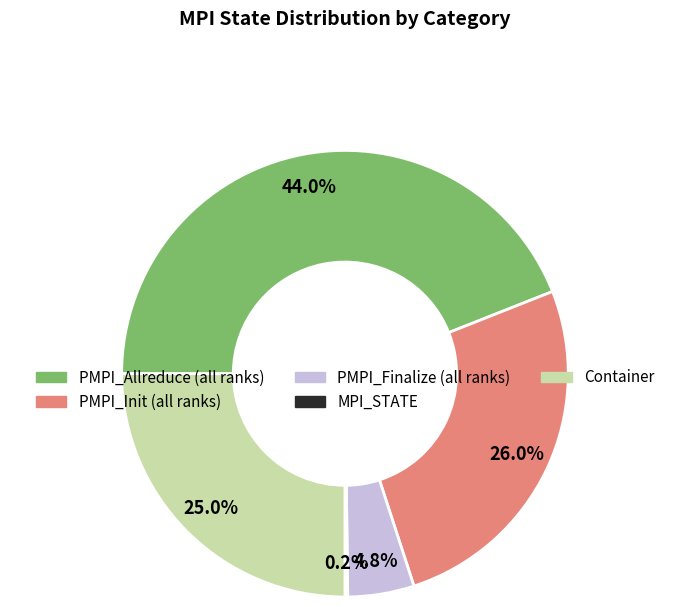

Does any single category account for the majority?

No